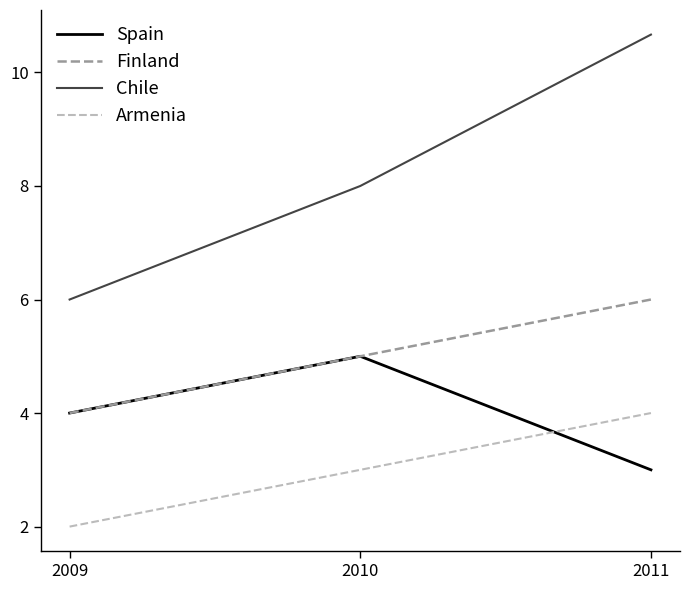

What is the maximum value for Finland?

6.0